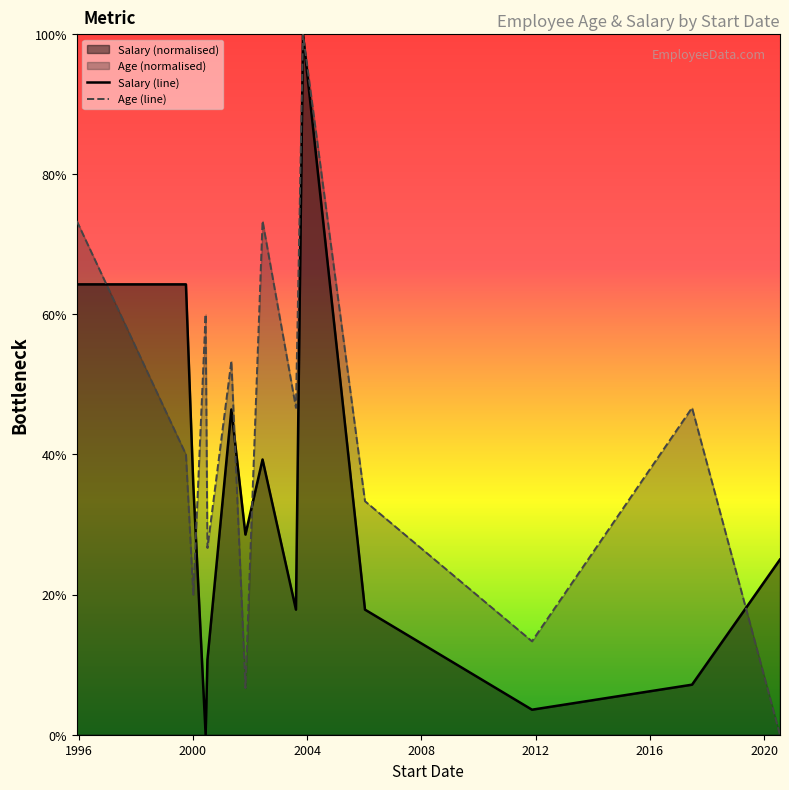

What is the greatest value displayed?

100.0